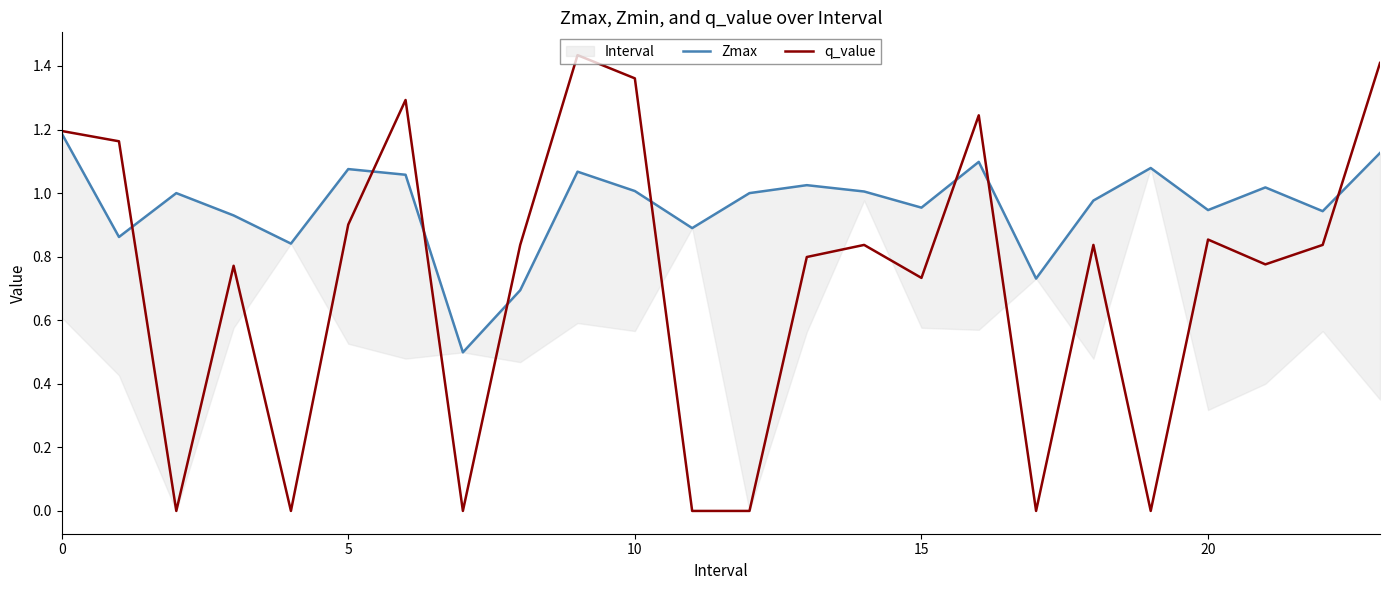

List the series in order of their overall mean, lowest first.

q_value, Zmax